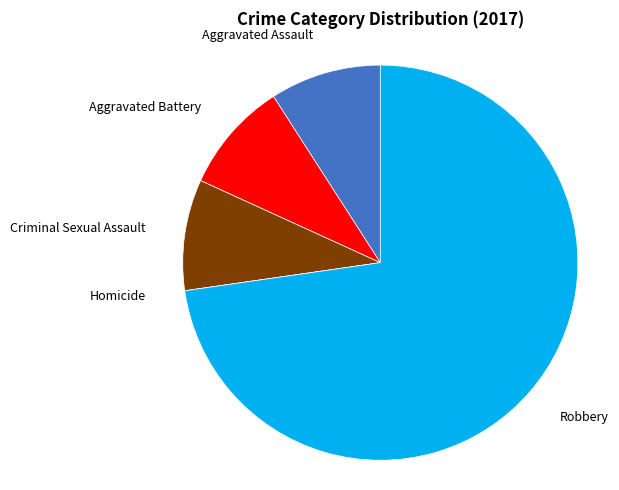

Does Robbery represent more than half of the total?

Yes